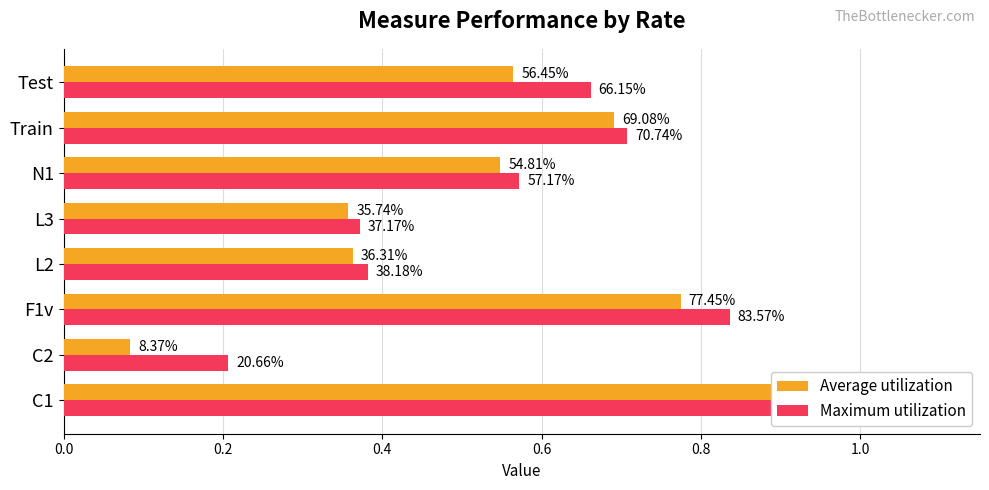

Reading left to right, what are all the values shown in this chart?

Average utilization: 1.0	0.1	0.8	0.4	0.4	0.5	0.7	0.6
Maximum utilization: 1.0	0.2	0.8	0.4	0.4	0.6	0.7	0.7